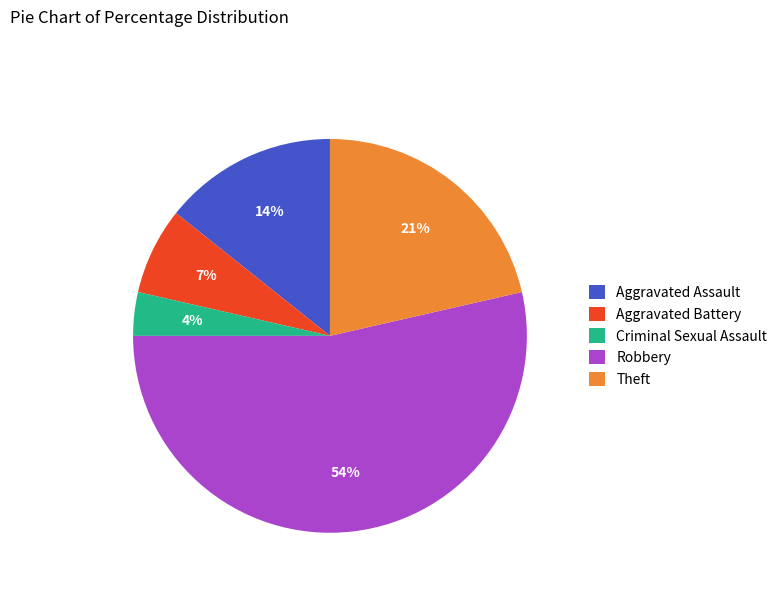

Which has a higher value, Theft or Aggravated Assault?

Theft